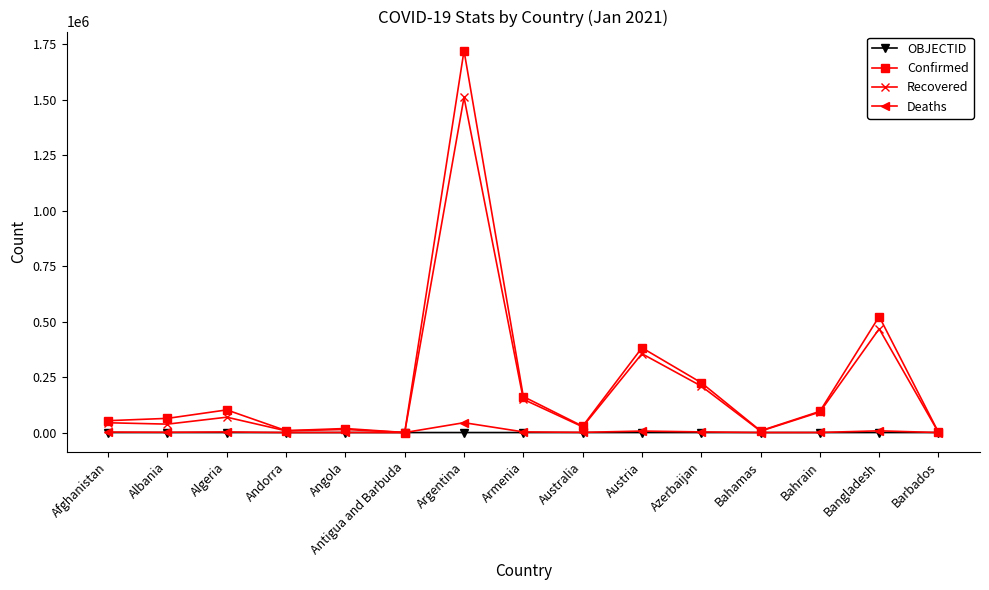

What is the sum of the Recovered values at Andorra and Antigua and Barbuda?

7876